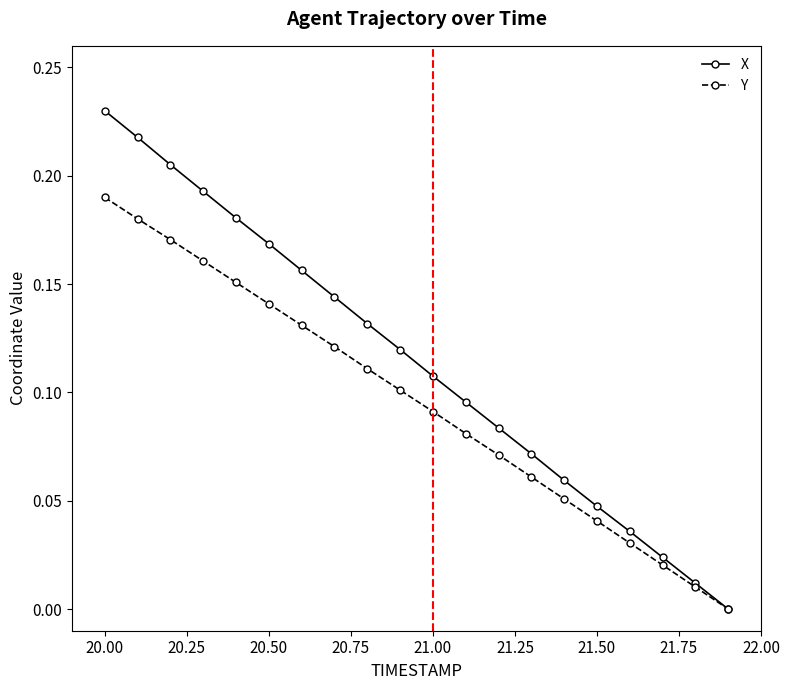

Rank the series by their maximum value, from lowest to highest.

Y, X